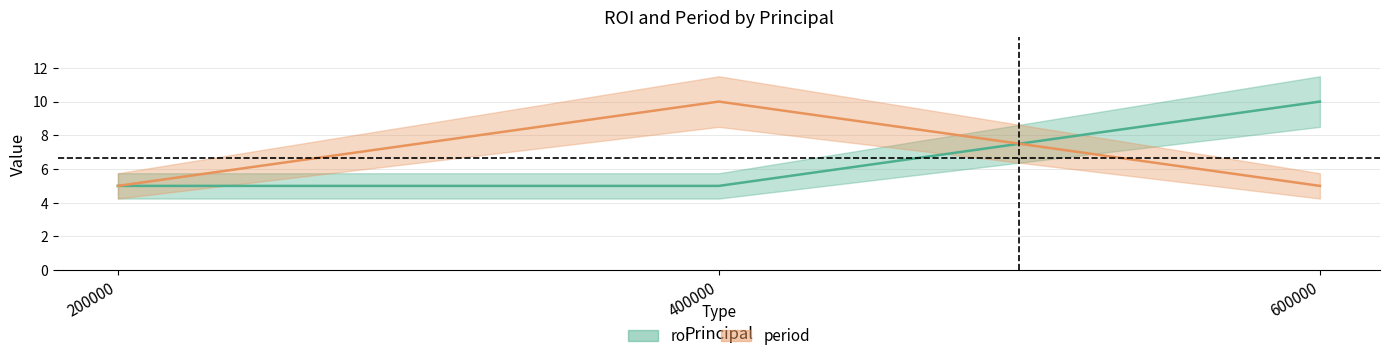

What is the value of the period point at the 1st from the left?

5